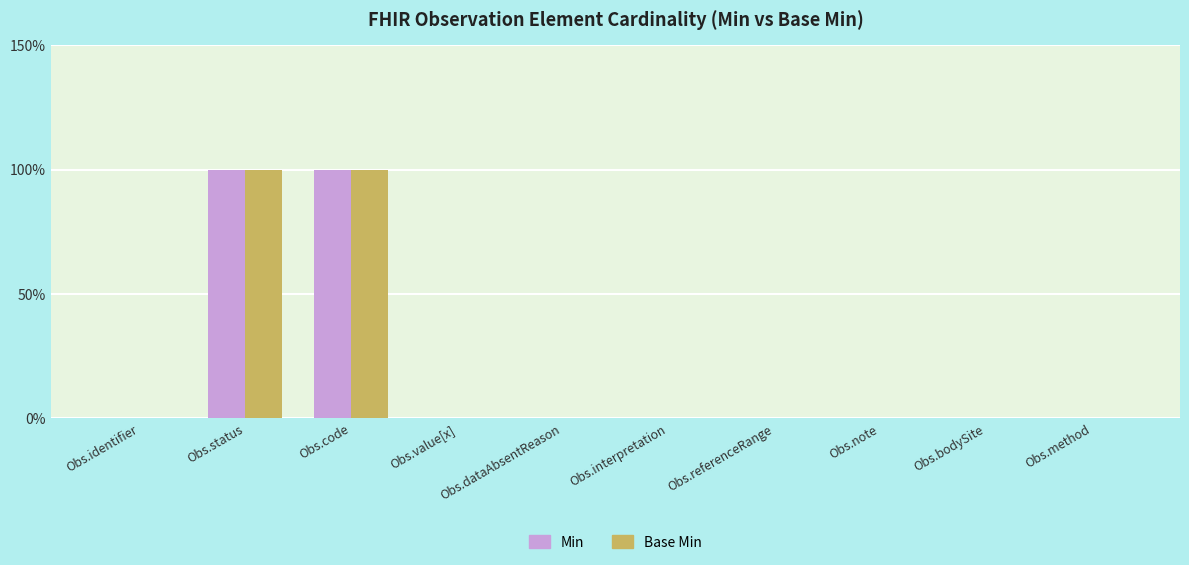

At which category is the sum across all series the highest?

Obs.status